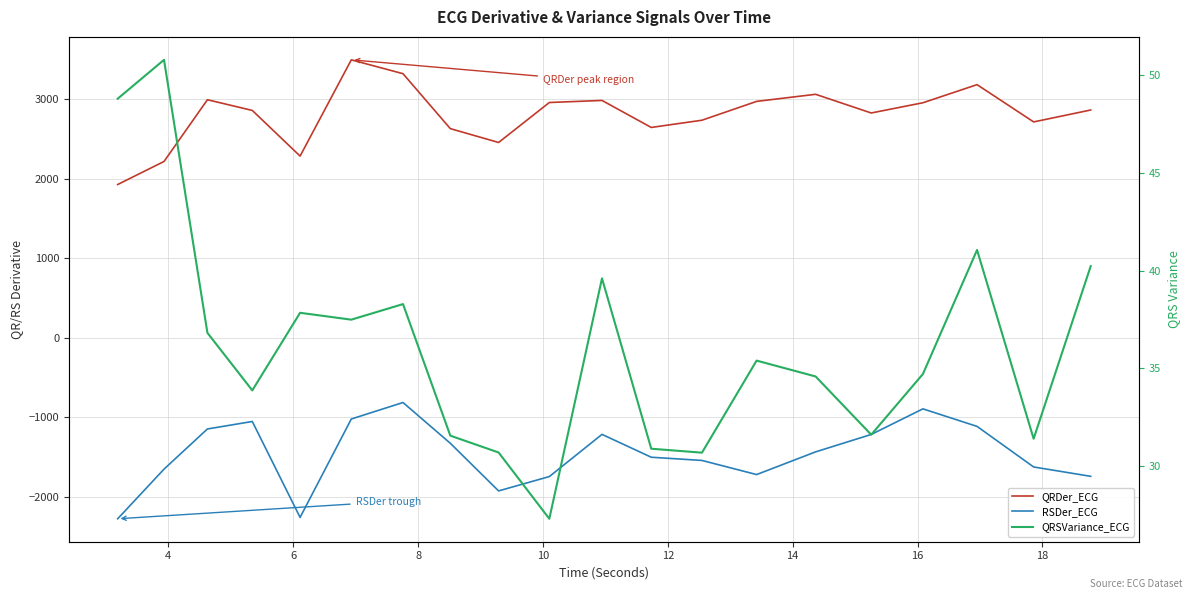

How many lines are shown in the chart?

3